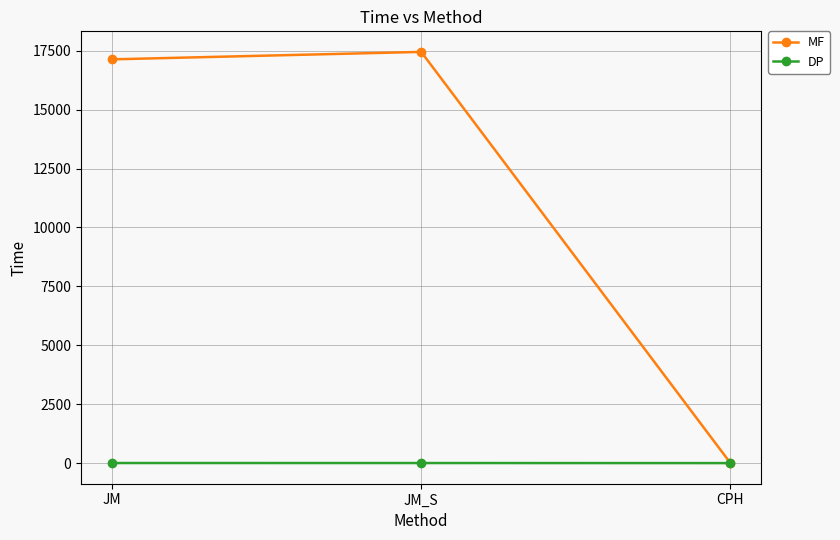

Is the value of MF at JM greater than the value of DP at JM?

Yes